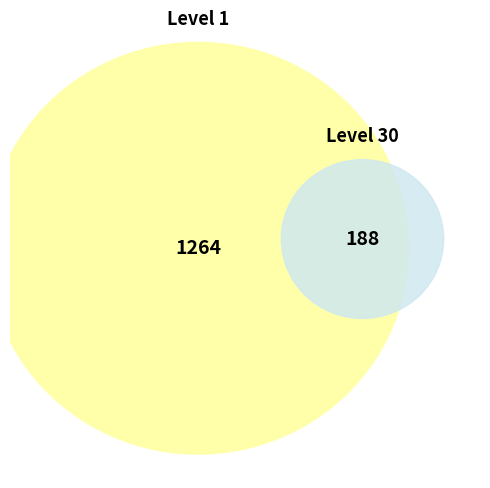

Which slice is the smallest?

113